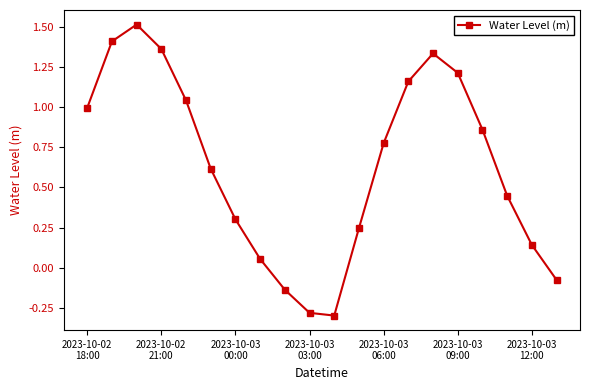

Does the chart have visible grid lines?

No